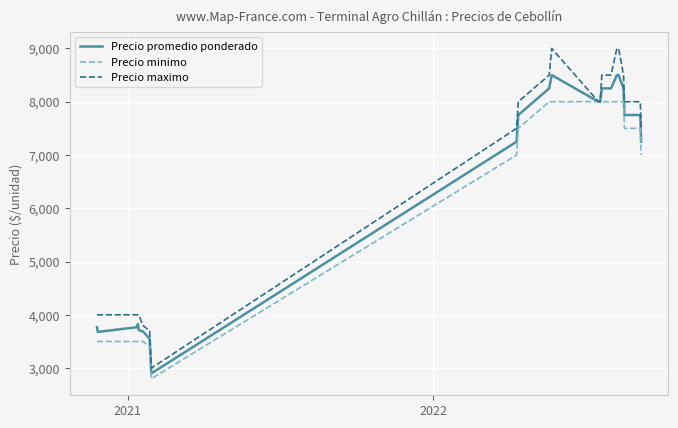

Which series has the widest spread of values?

Precio maximo